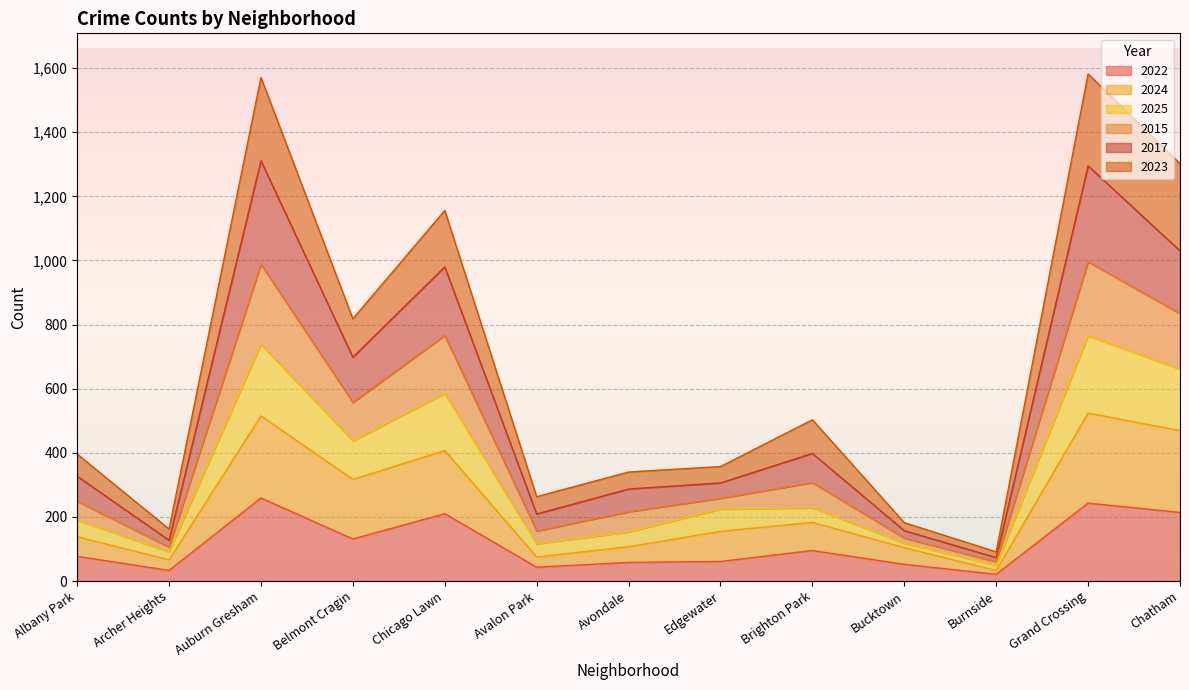

At which category is the sum across all series the highest?

Grand Crossing